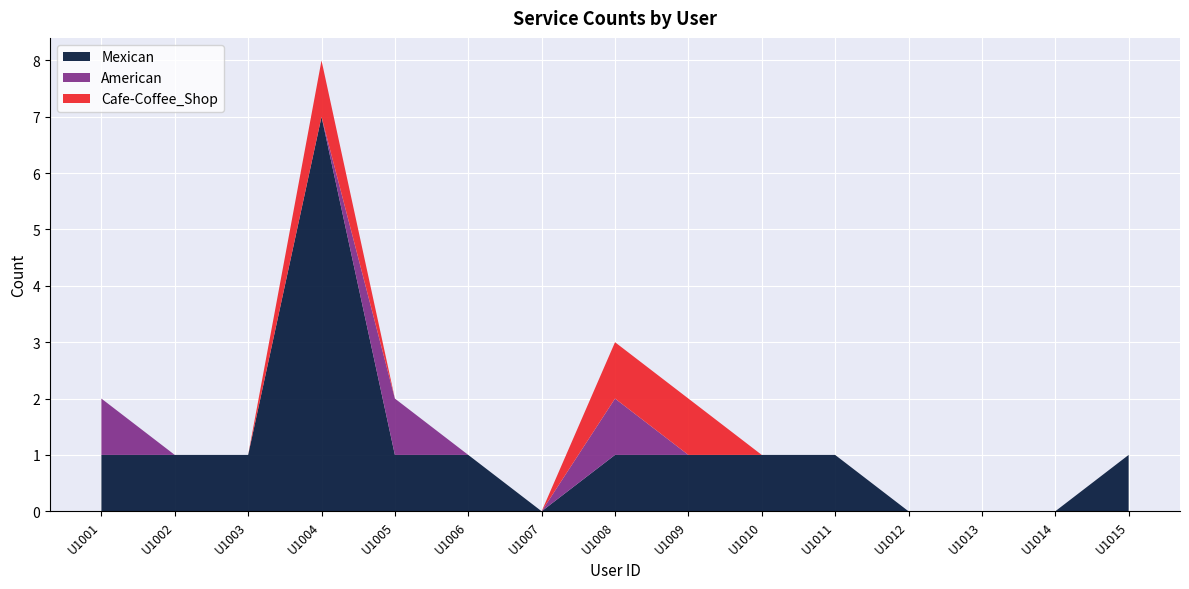

What is the highest value of the Mexican series?

7